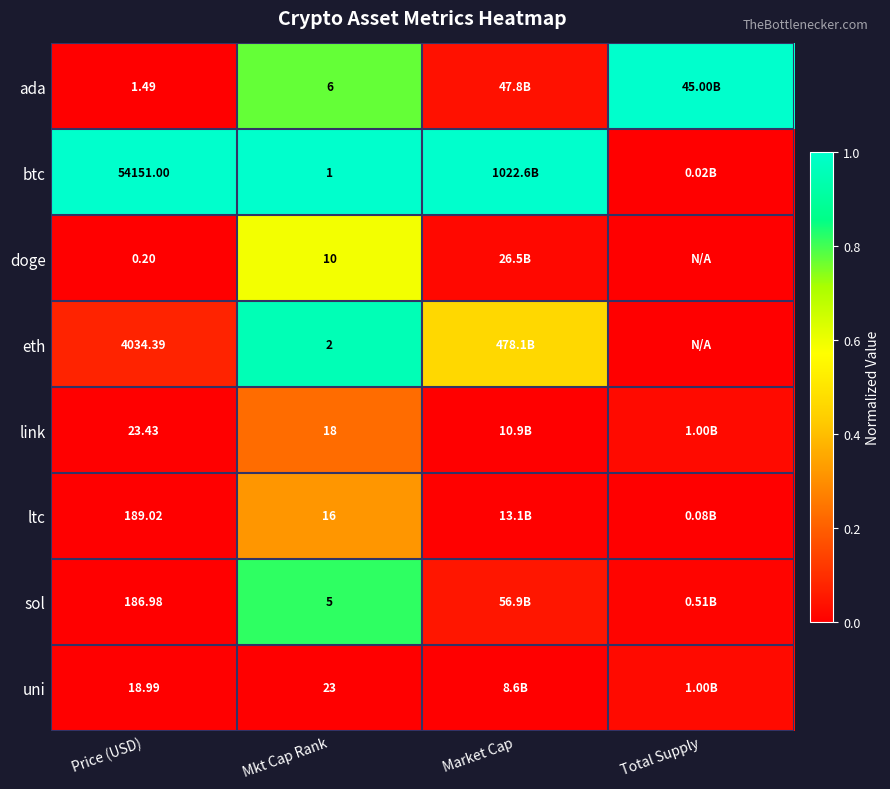

Which series changed the most between Price (USD) and Mkt Cap Rank?

btc